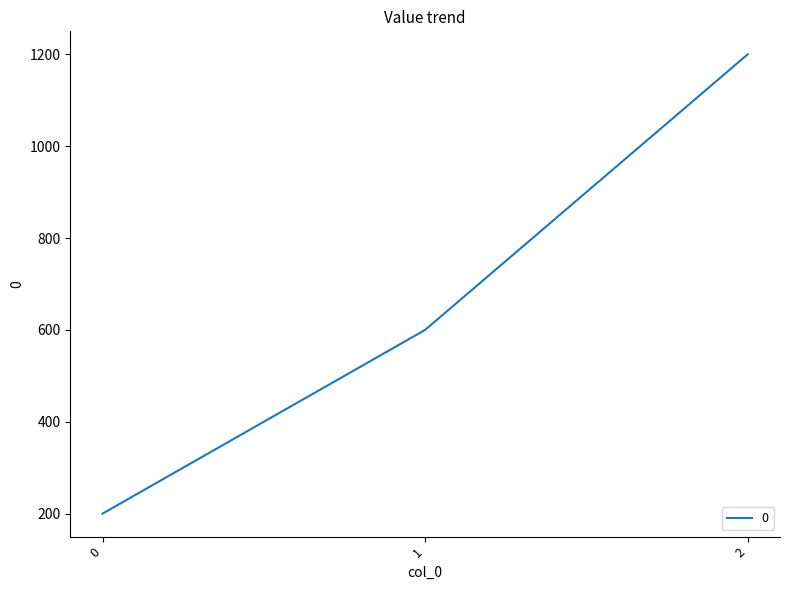

Rank the categories by value from highest to lowest.

2, 1, 0